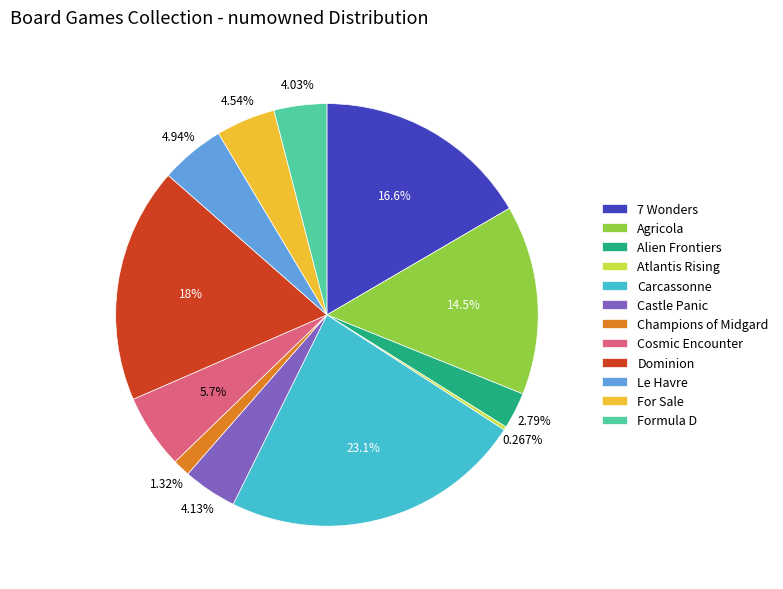

What percentage is the 7 Wonders slice, to the nearest percent?

17%